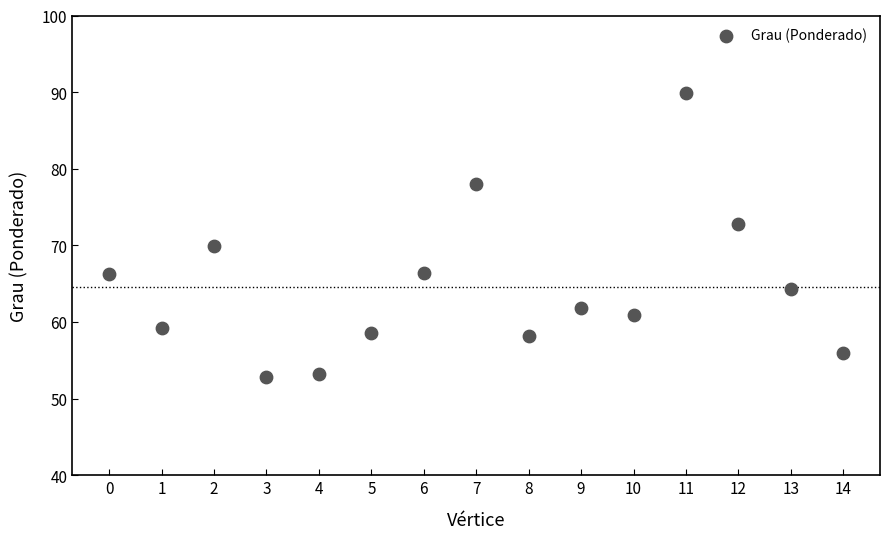

What is the range of Y values (max minus min)?

37.0